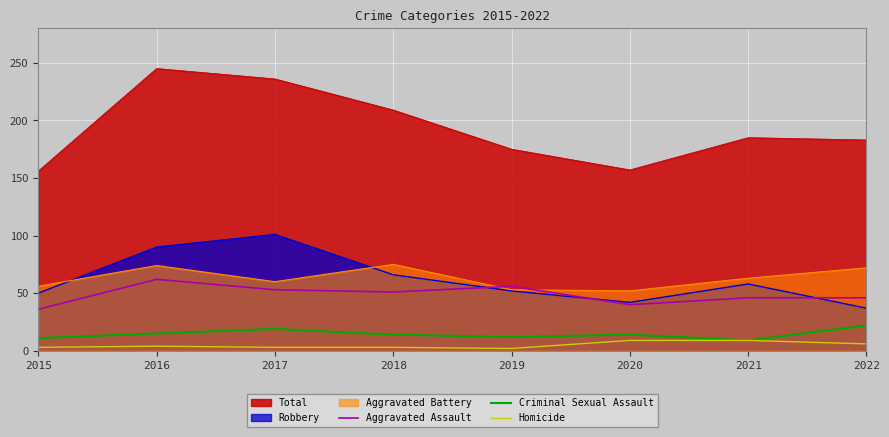

How many values in the Homicide series exceed 4?

3